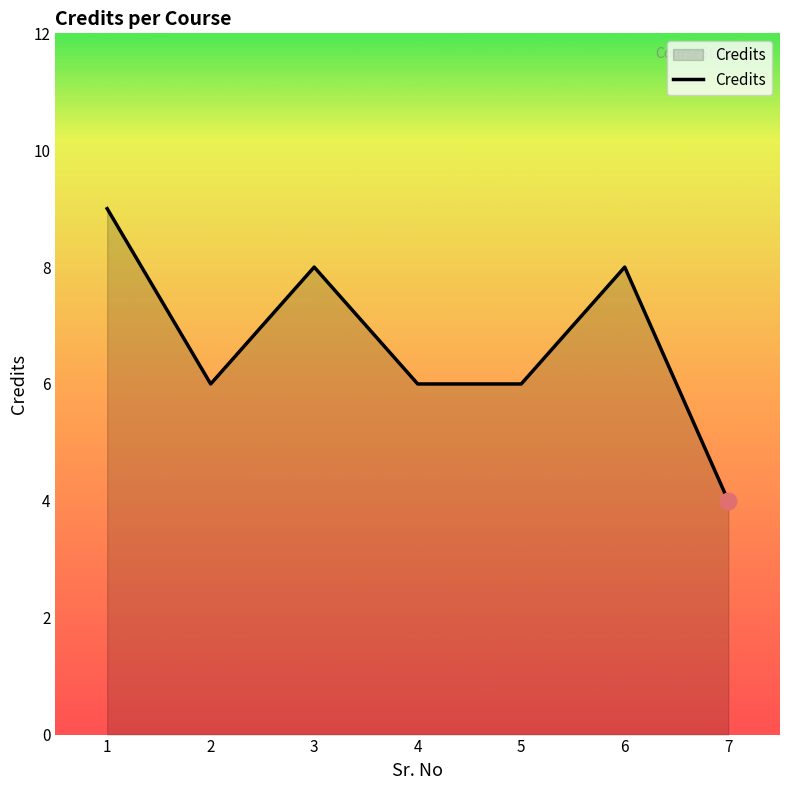

True or false: there are more than 2 points higher than both neighbors.

False